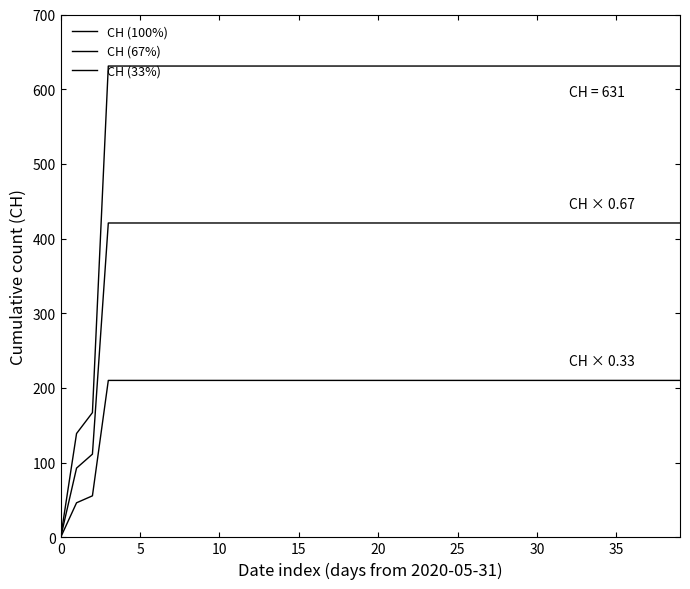

Reading left to right, extract all data points from this chart.

CH (100%): 0.0	139.0	167.0	631.0	631.0	631.0	631.0	631.0	631.0	631.0	631.0	631.0	631.0	631.0	631.0	631.0	631.0	631.0	631.0	631.0	631.0	631.0	631.0	631.0	631.0	631.0	631.0	631.0	631.0	631.0	631.0	631.0	631.0	631.0	631.0	631.0	631.0	631.0	631.0	631.0
CH (67%): 0.0	92.7	111.4	420.9	420.9	420.9	420.9	420.9	420.9	420.9	420.9	420.9	420.9	420.9	420.9	420.9	420.9	420.9	420.9	420.9	420.9	420.9	420.9	420.9	420.9	420.9	420.9	420.9	420.9	420.9	420.9	420.9	420.9	420.9	420.9	420.9	420.9	420.9	420.9	420.9
CH (33%): 0.0	46.3	55.6	210.1	210.1	210.1	210.1	210.1	210.1	210.1	210.1	210.1	210.1	210.1	210.1	210.1	210.1	210.1	210.1	210.1	210.1	210.1	210.1	210.1	210.1	210.1	210.1	210.1	210.1	210.1	210.1	210.1	210.1	210.1	210.1	210.1	210.1	210.1	210.1	210.1